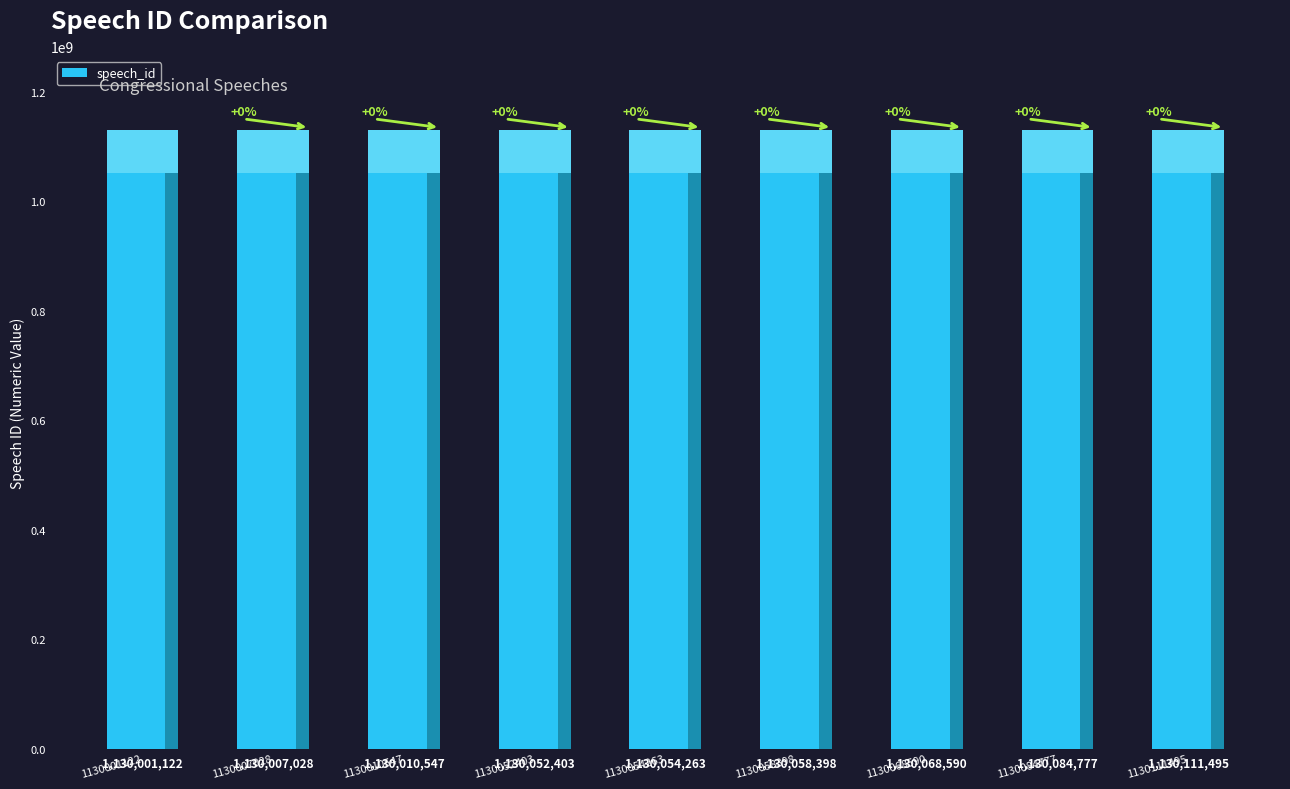

Are the bars horizontal?

No